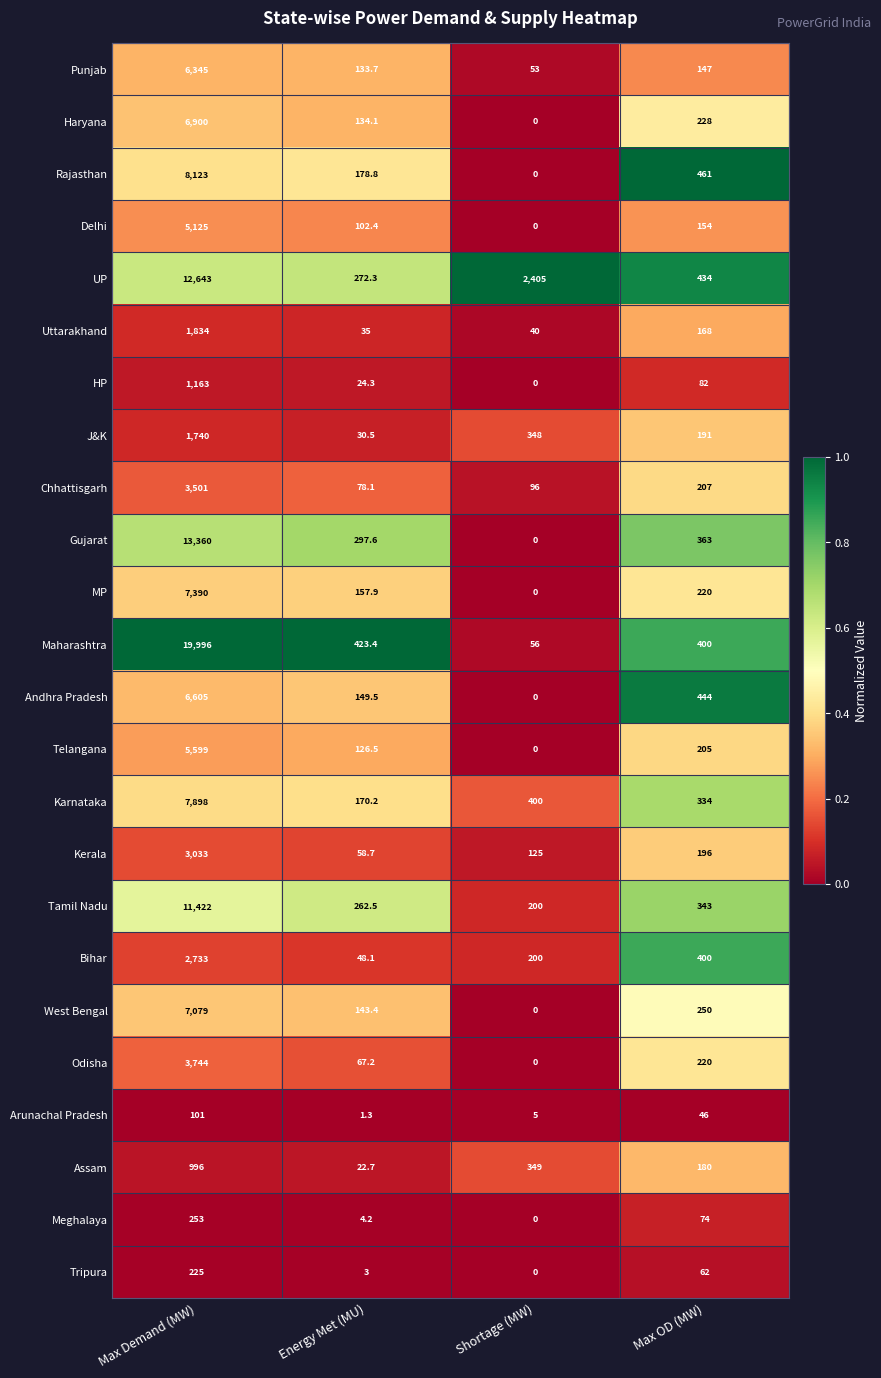

At which category does the chart reach its minimum across all series?

Shortage (MW)